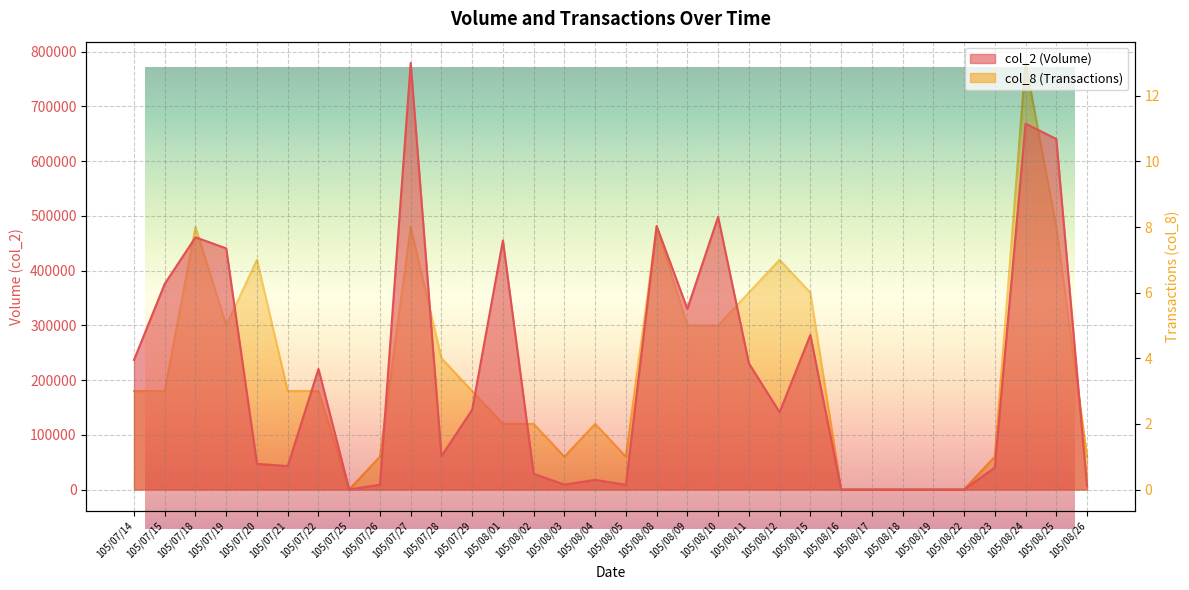

How many values in col_8 (Transactions) are above zero?

26